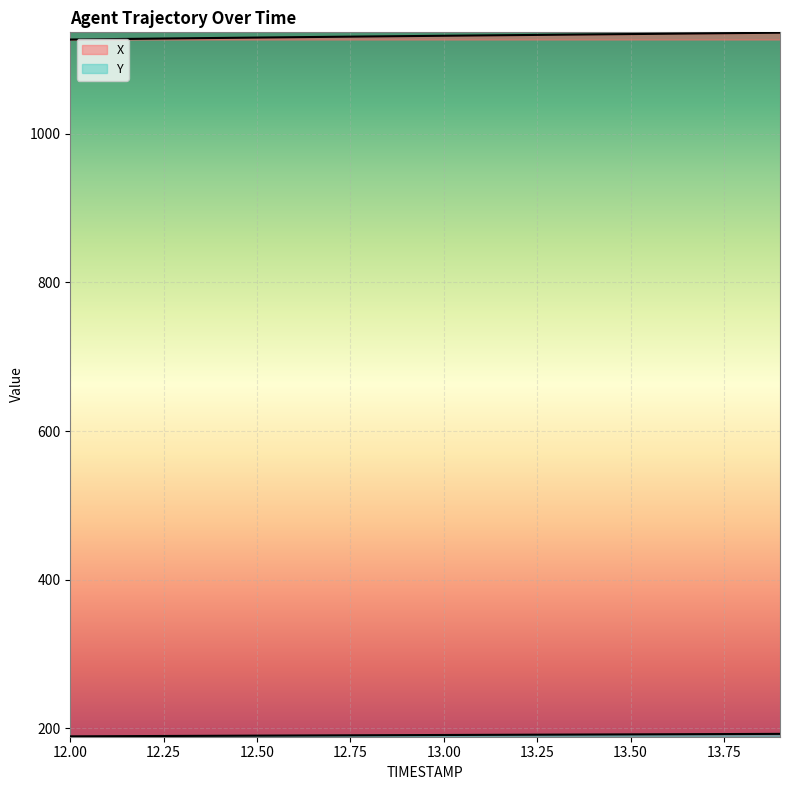

True or false: Y and X intersect in this chart.

False